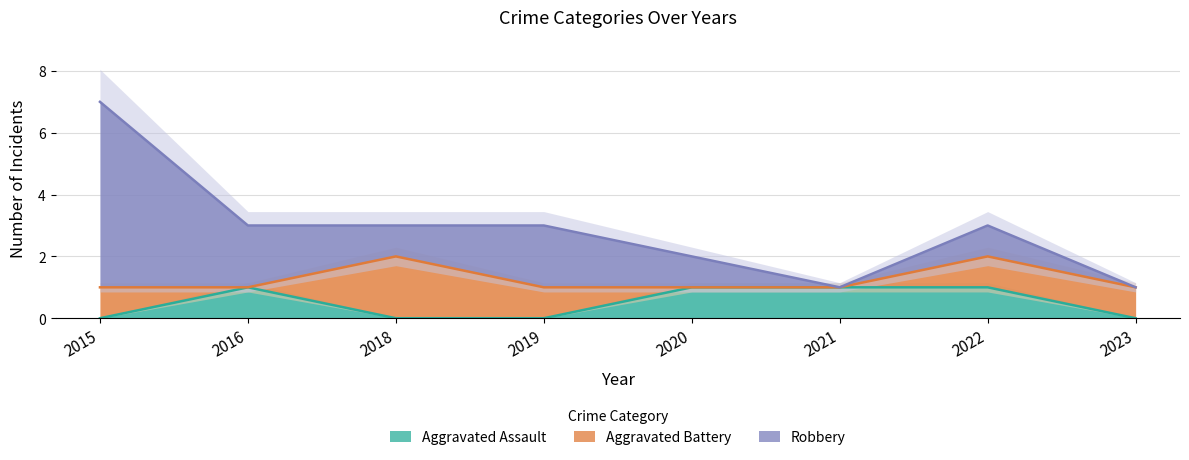

How many distinct data groups are displayed?

3